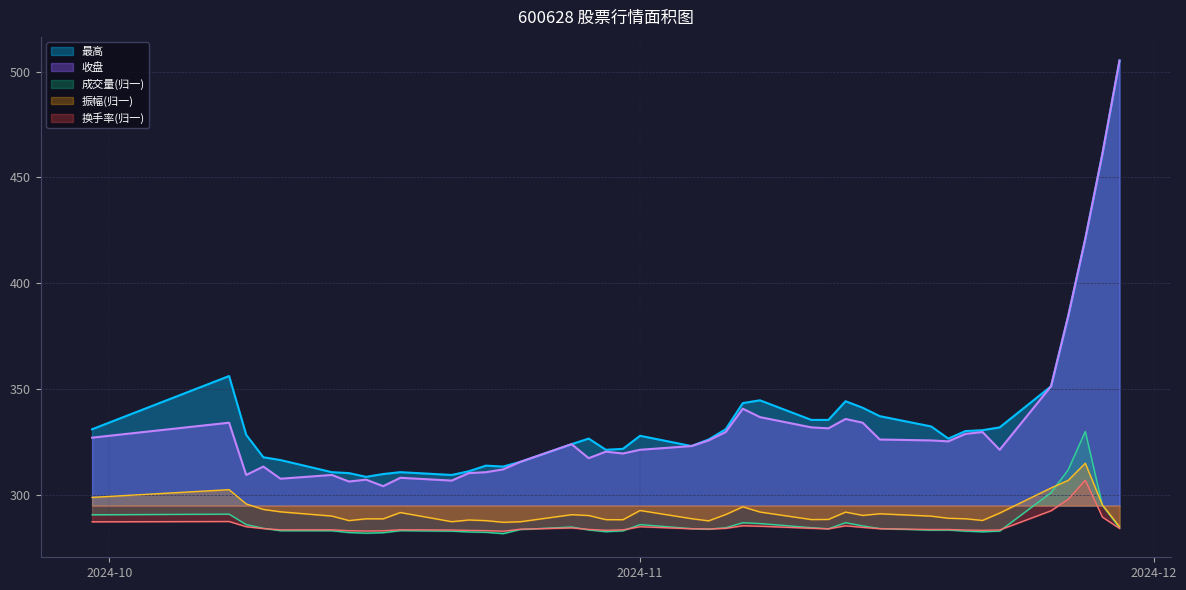

What position from the right is 2024-11-06?

18